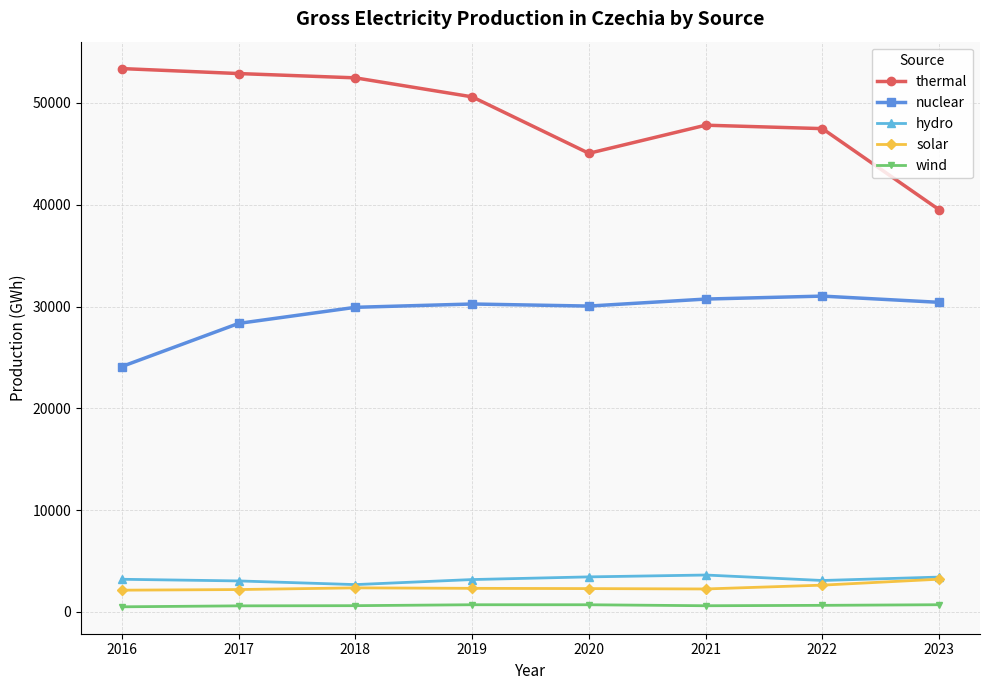

The value of nuclear at 2020 is 49413.0. True or false?

False